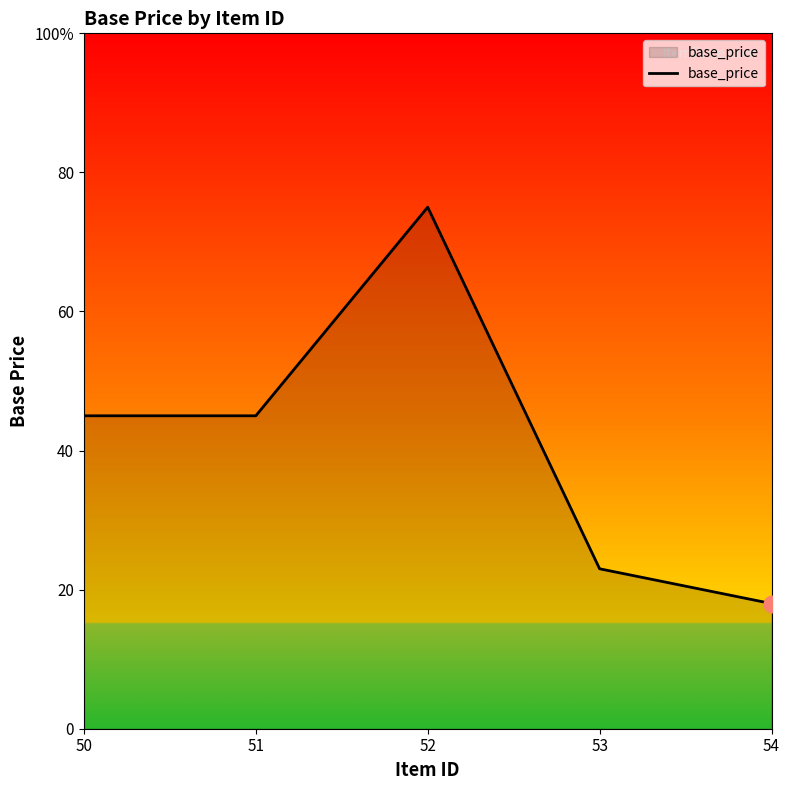

What is the sum of the values at 50 and 52?

120